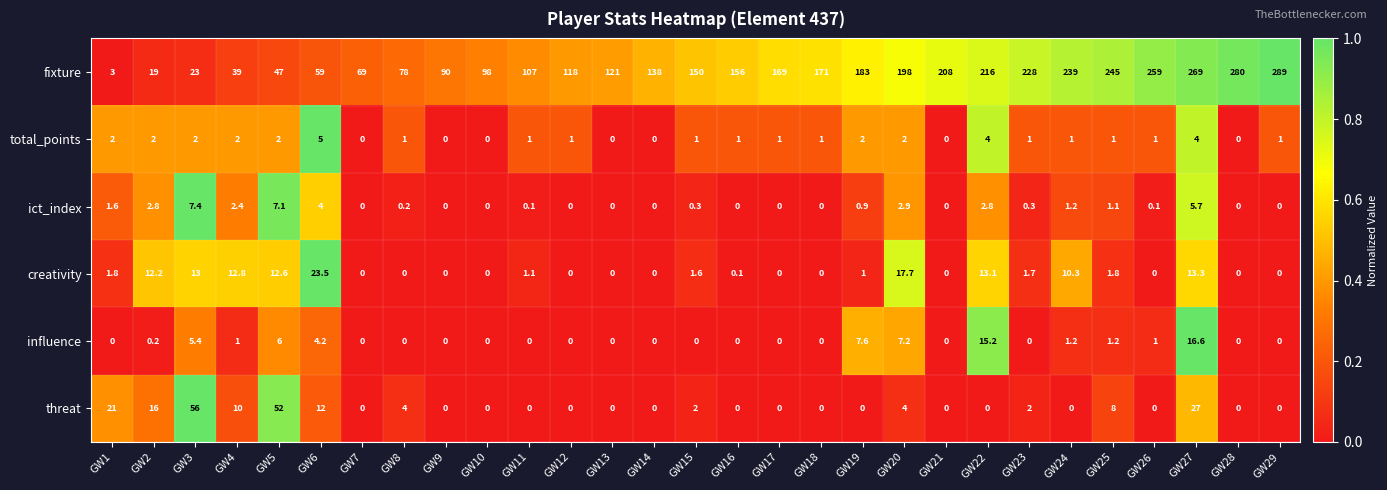

Which series has the largest range (max minus min)?

fixture